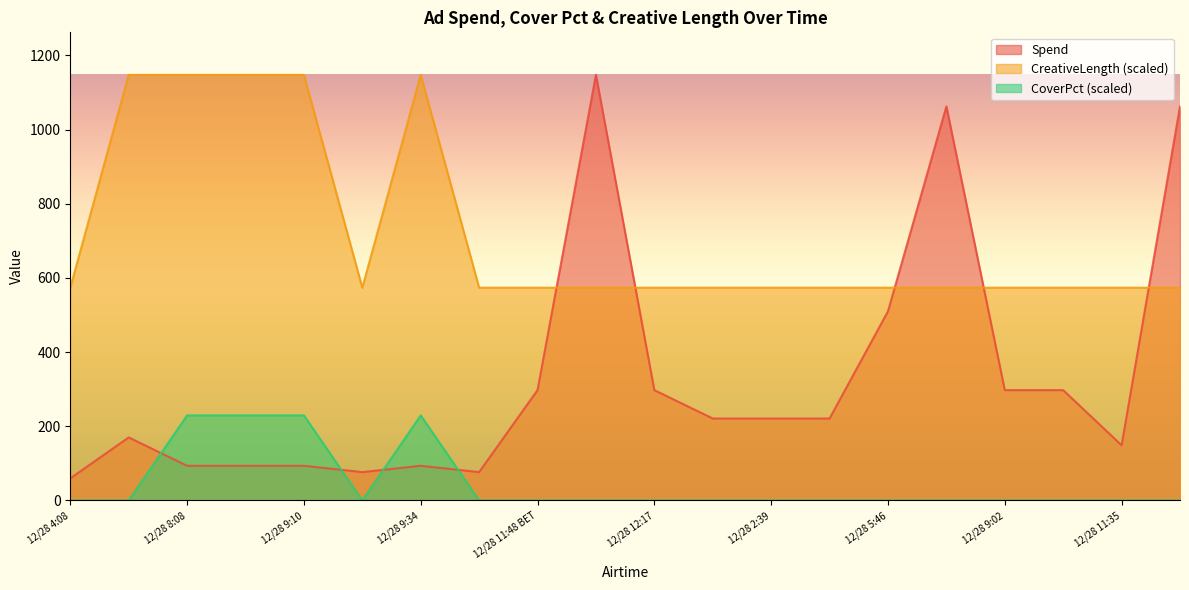

Is it true that Spend equals 1062.5 at 12/29 12:41?

True